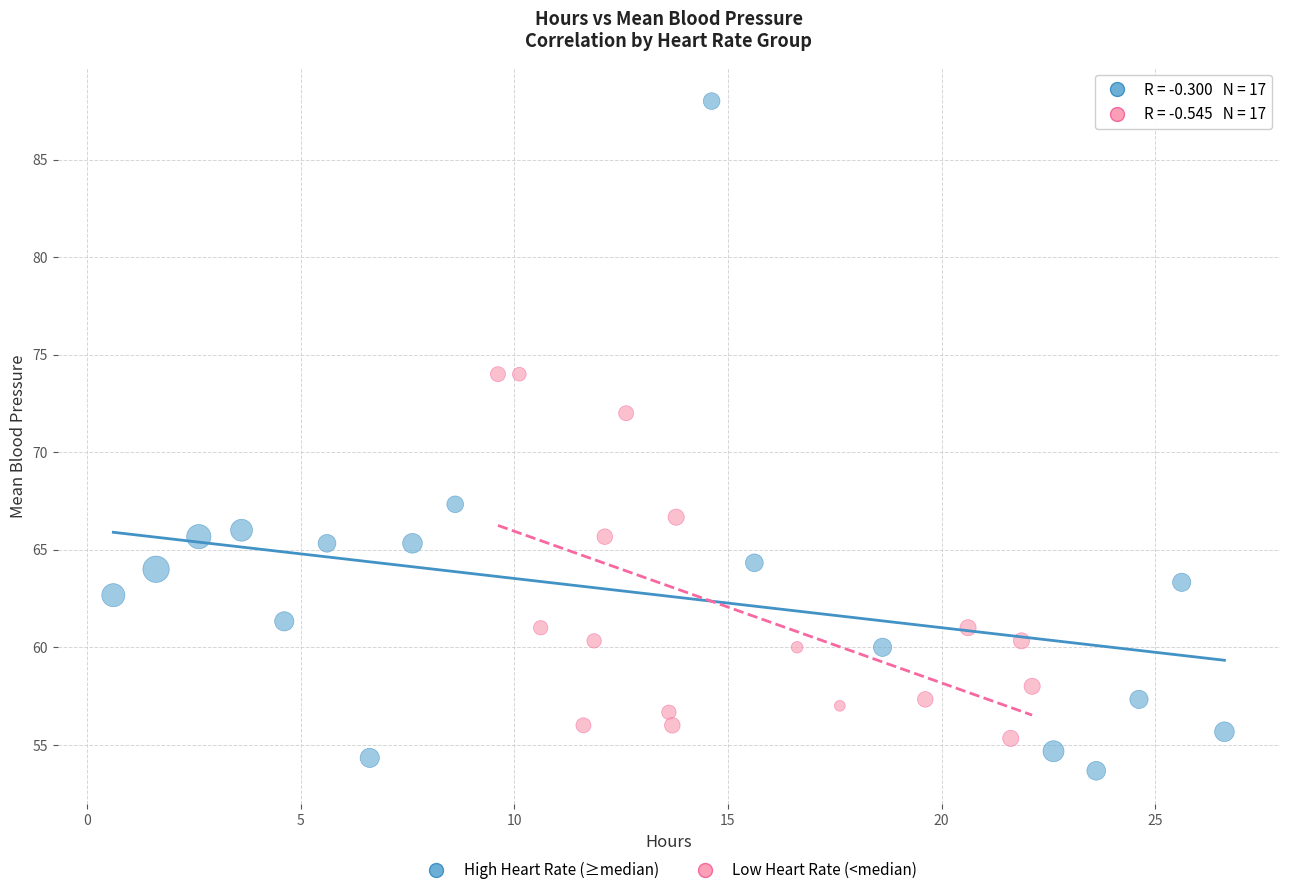

Which series has the widest spread of Y values?

High Heart Rate (≥median)